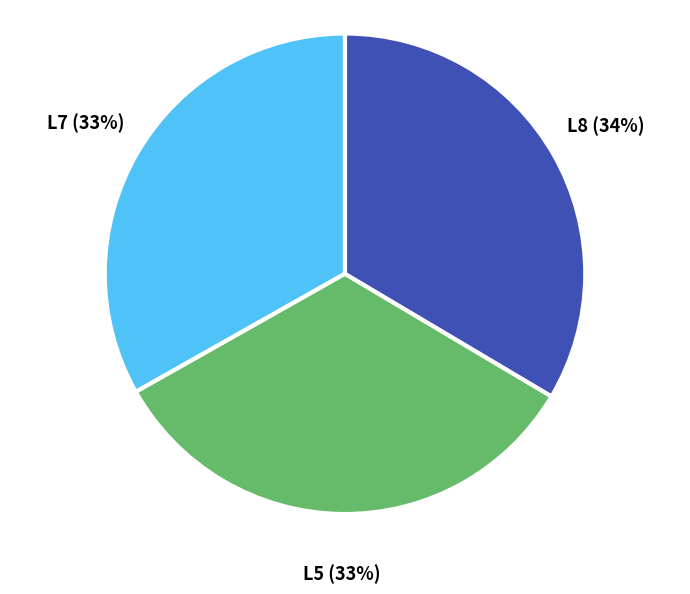

The L5 slice represents 33% of the pie. True or false?

True